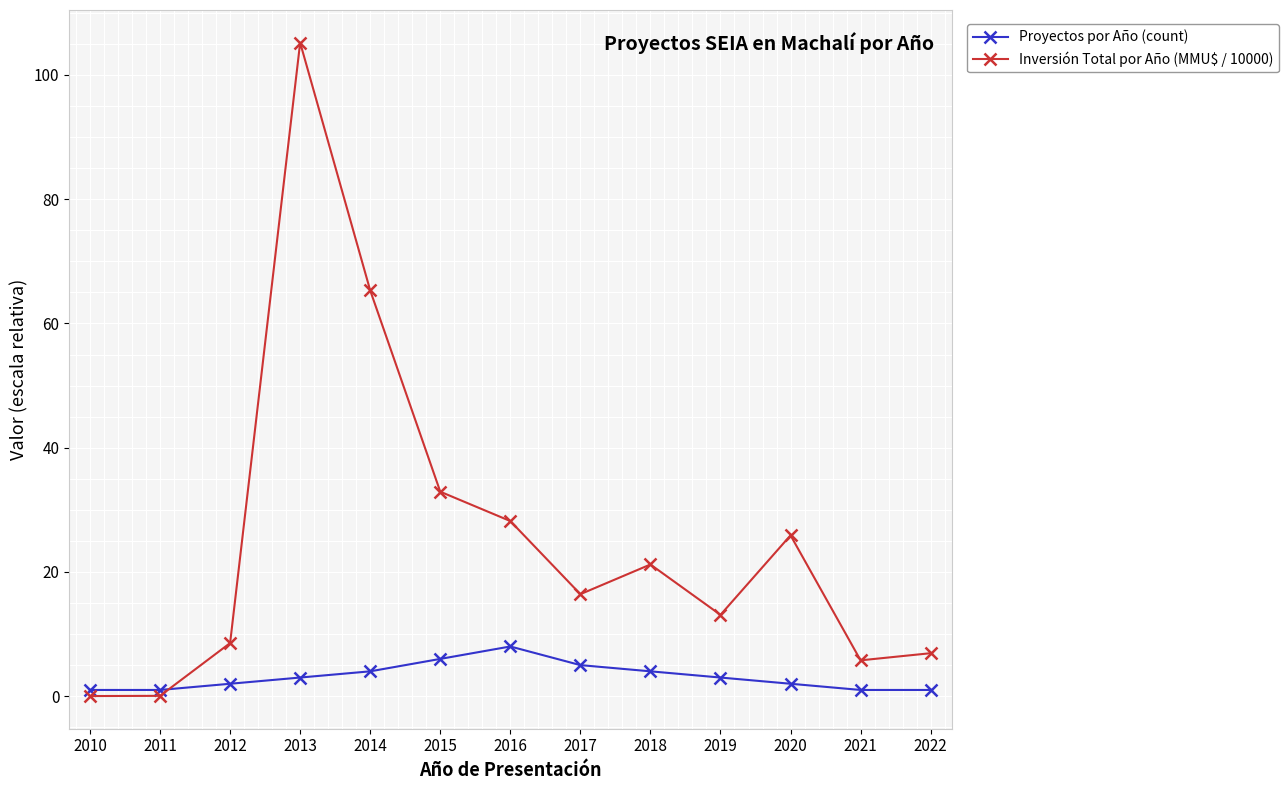

In Inversión Total por Año (MMU$ / 10000), how many points are higher than both neighbors (excluding endpoints)?

3